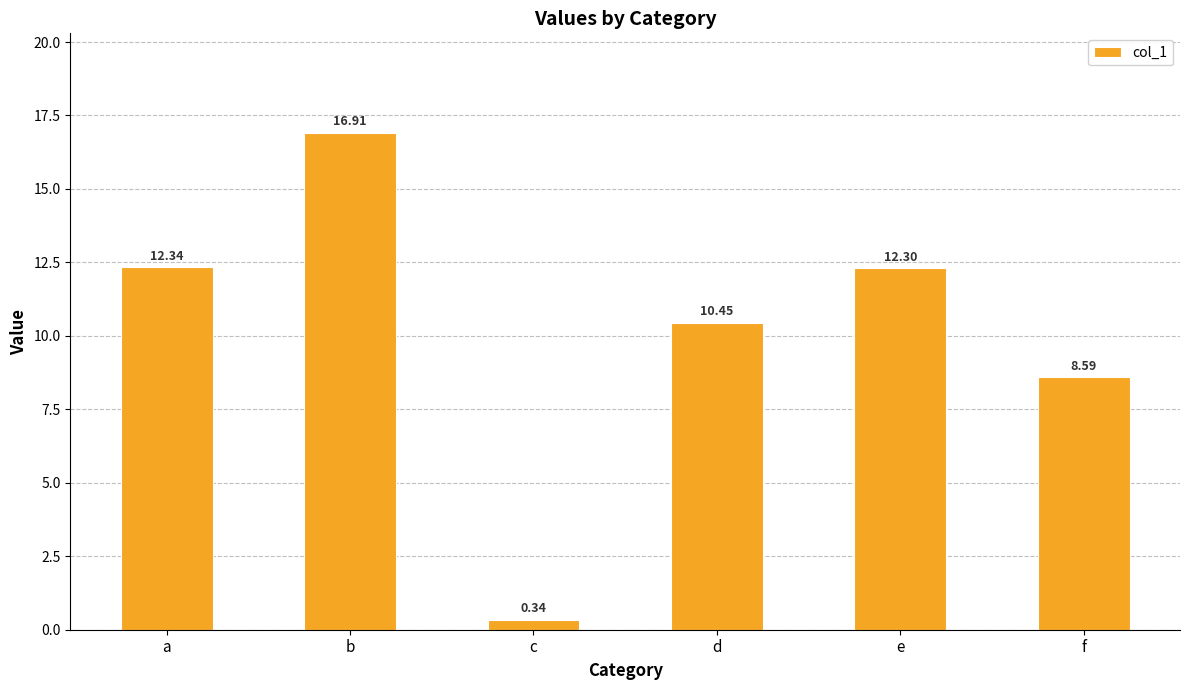

What is the sum of the values at f and a?

20.9